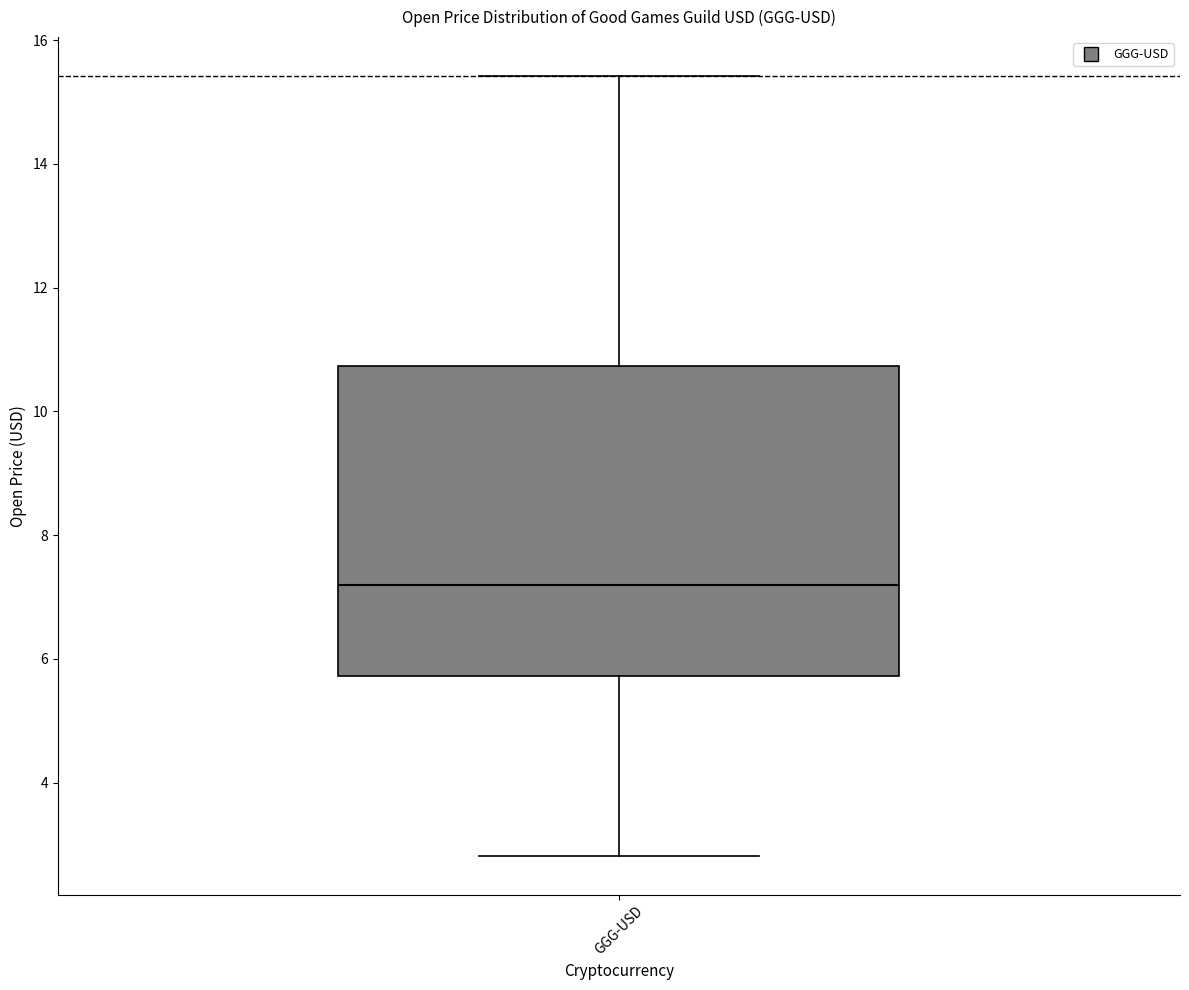

Where does the lower whisker of the box for GGG-USD end on the y-axis? The values are not printed on the chart, so give them approximately, as read against the axis.

2.8